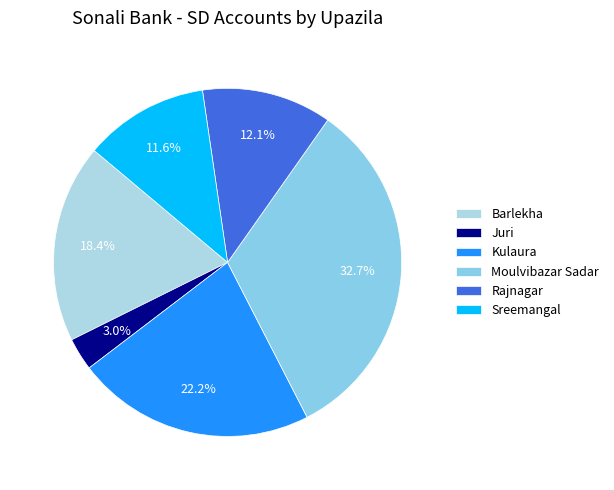

How many segments does this pie chart have?

6